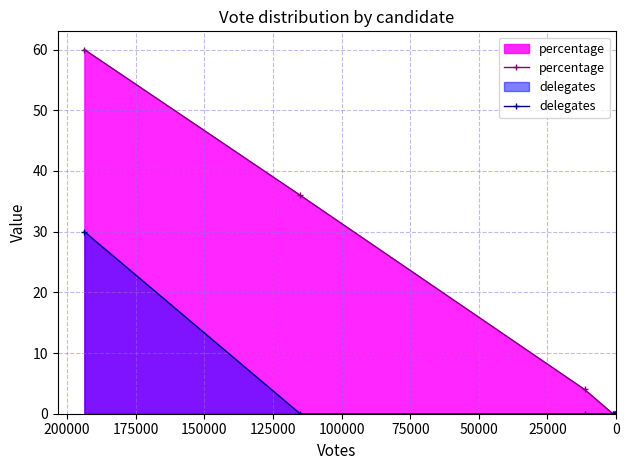

Does the chart display data point markers on the line(s)?

Yes